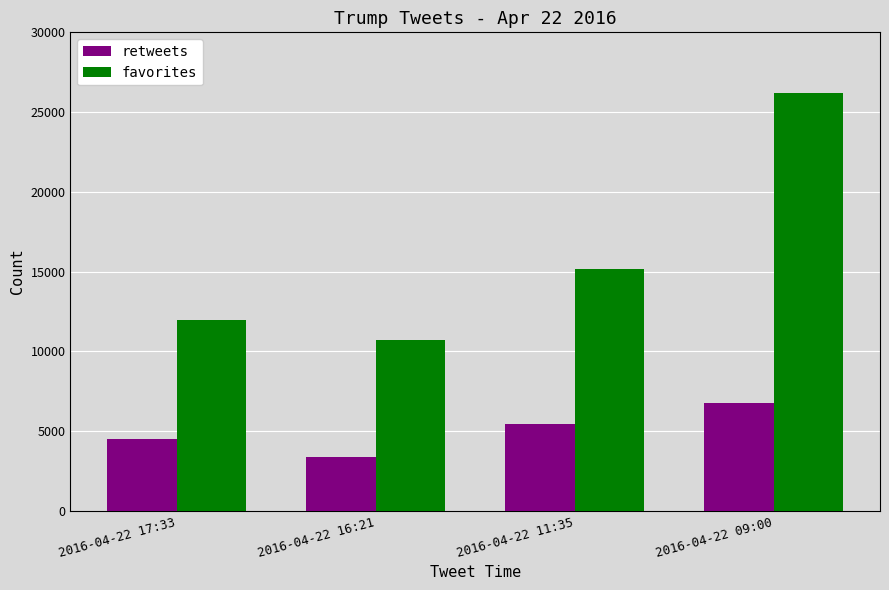

At 2016-04-22 17:33, list the series in order from largest to smallest.

favorites, retweets